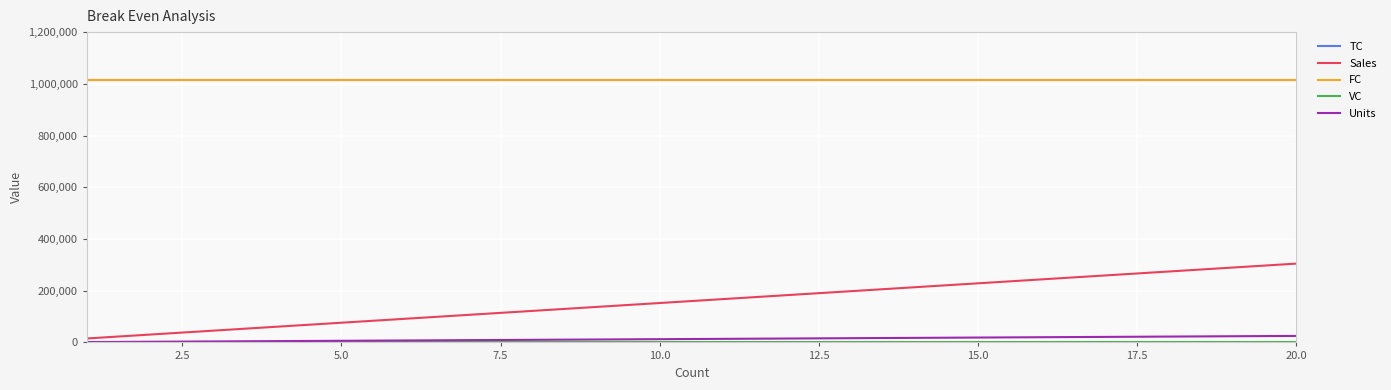

Does the chart have visible grid lines?

Yes